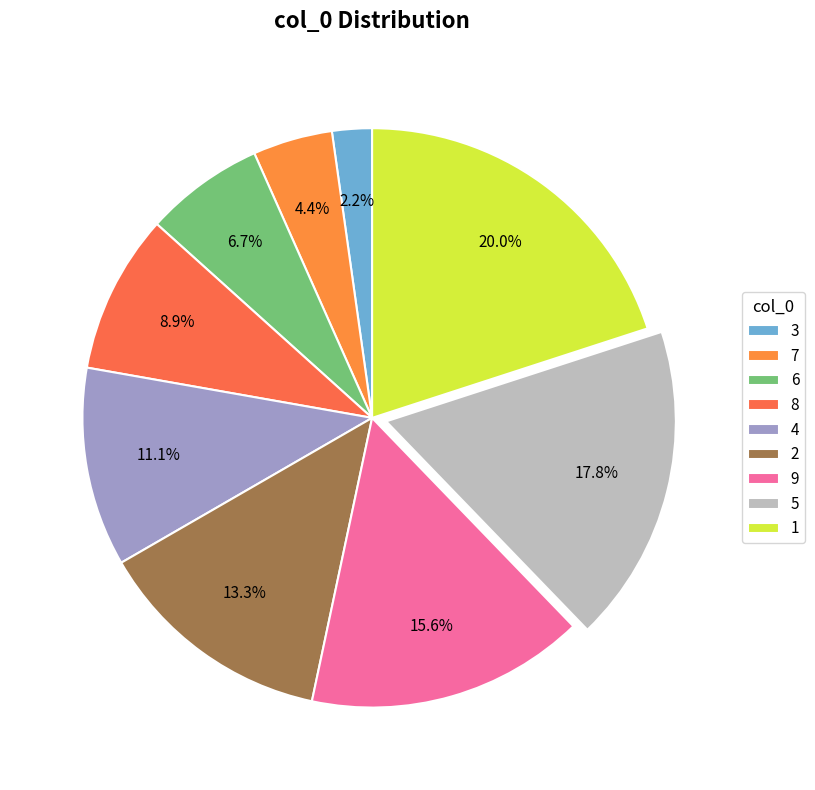

What is the ratio of the value at 9 to the value at 8?

1.8